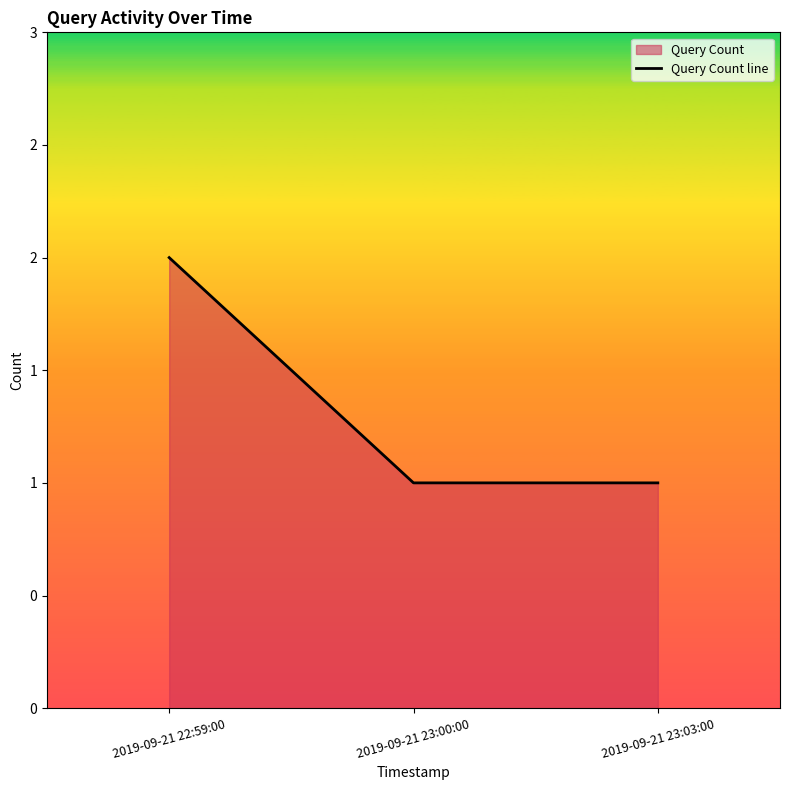

Approximately how many times larger is the value at 2019-09-21 23:00:00 compared to 2019-09-21 22:59:00?

0.5